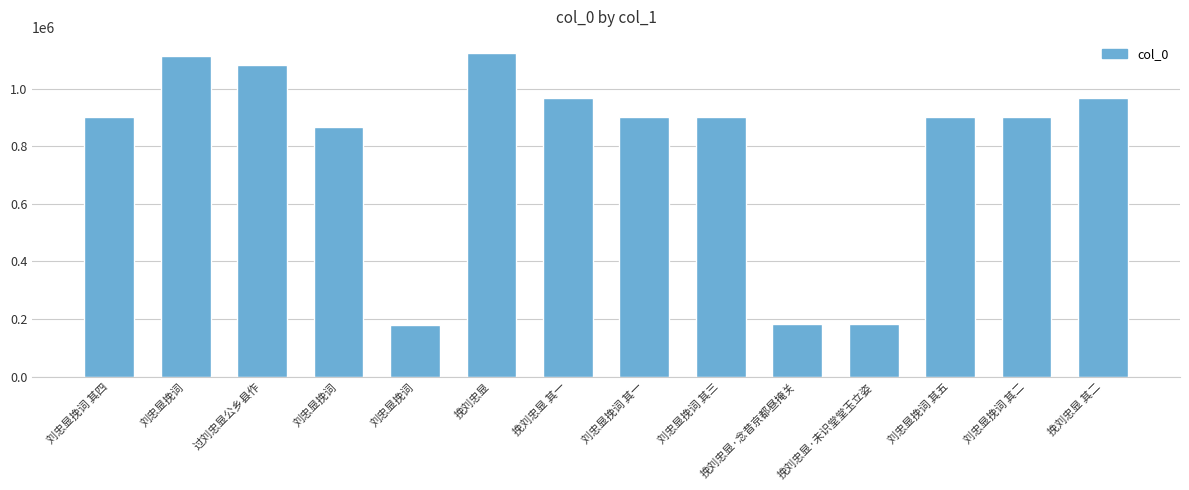

At which category does the chart reach its peak across all series?

挽刘忠显